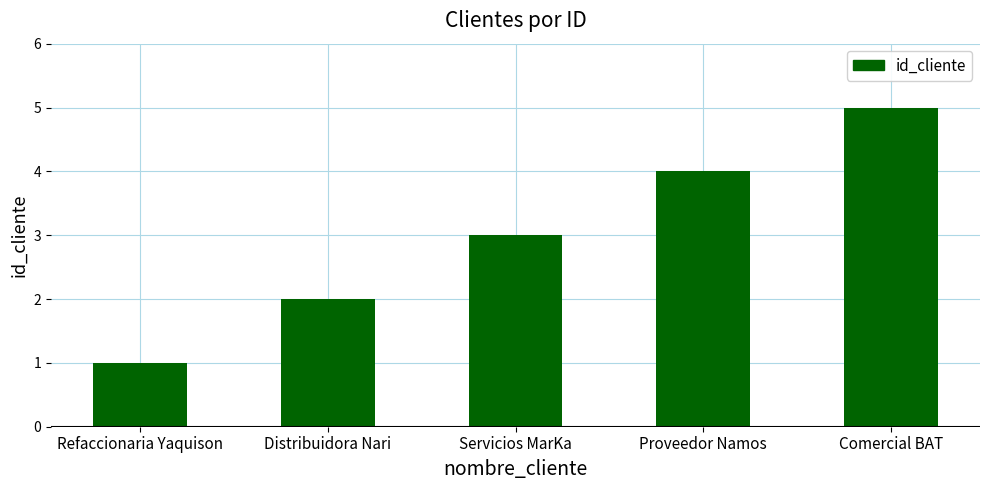

Reading left to right, what are all the values shown in this chart?

Refaccionaria Yaquison=1	Distribuidora Nari=2	Servicios MarKa=3	Proveedor Namos=4	Comercial BAT=5